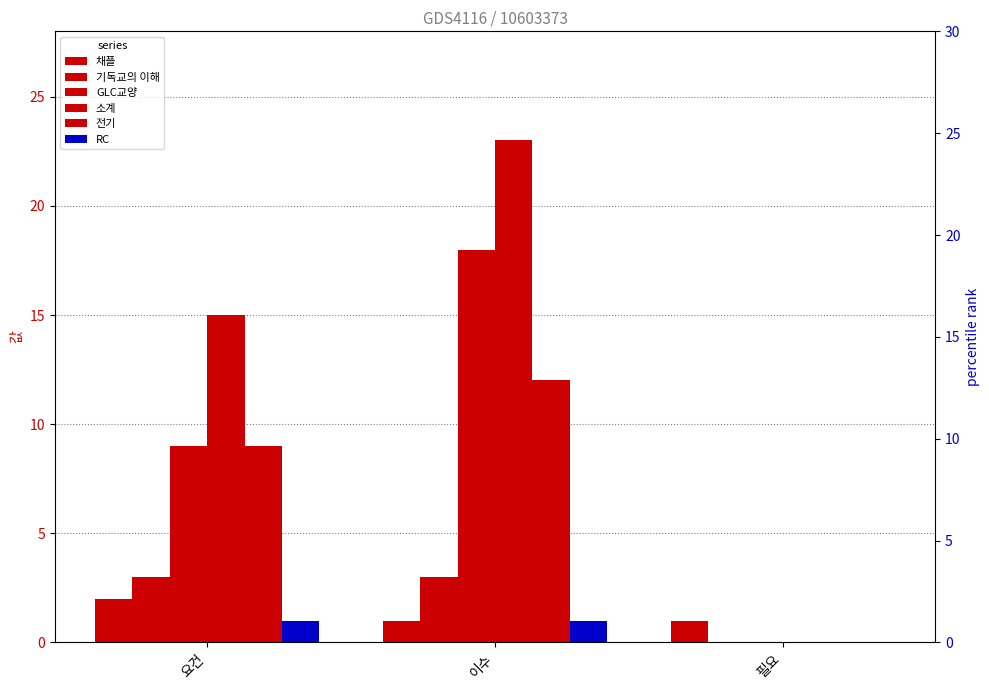

Between 필요 and 요건, which is larger?

요건